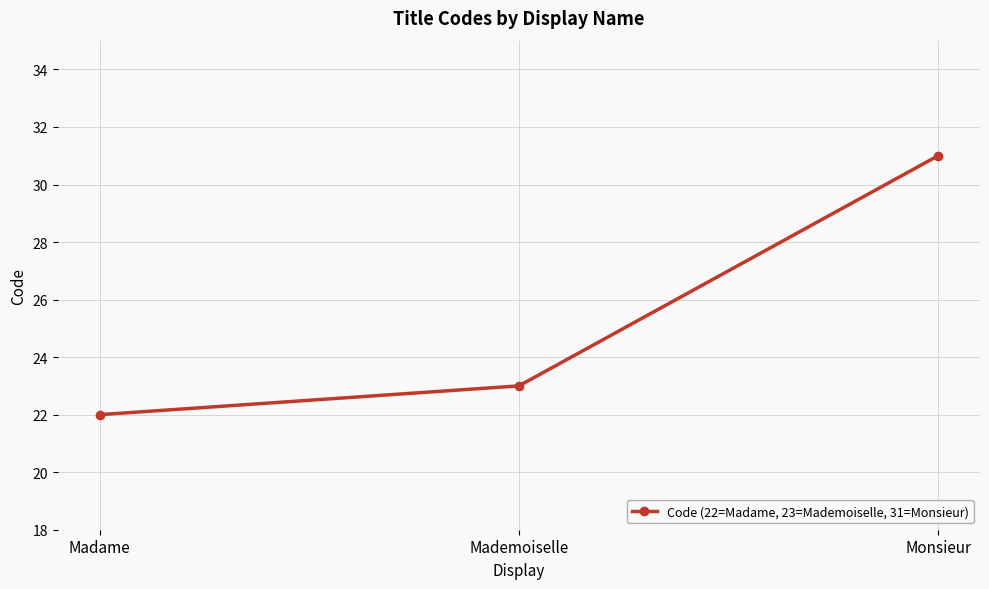

List the labels in order of value, smallest first.

Madame, Mademoiselle, Monsieur